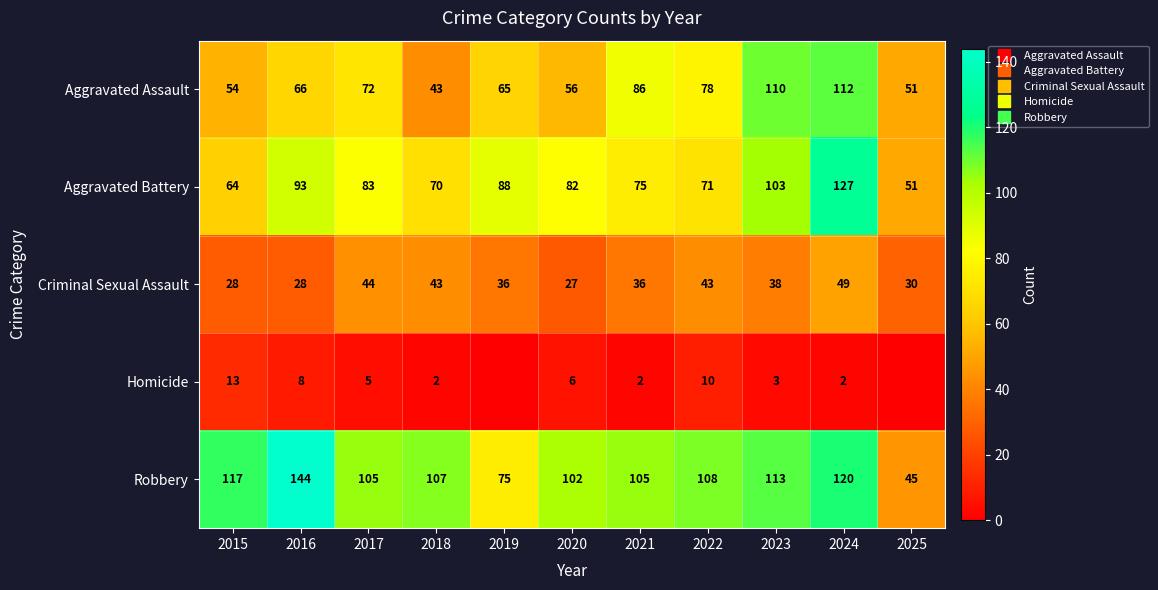

At how many categories does at least one series exceed 139?

1